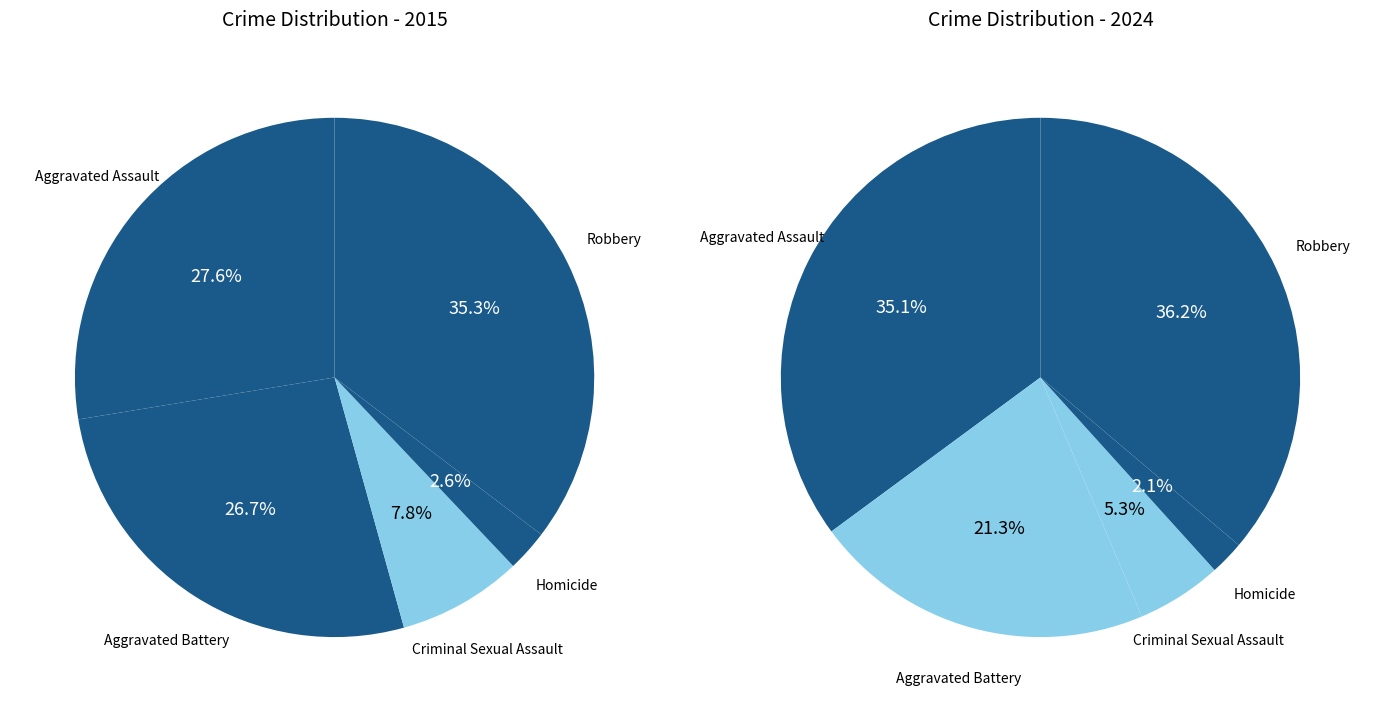

Rank the series by their average value, from lowest to highest.

values_2024, values_2015